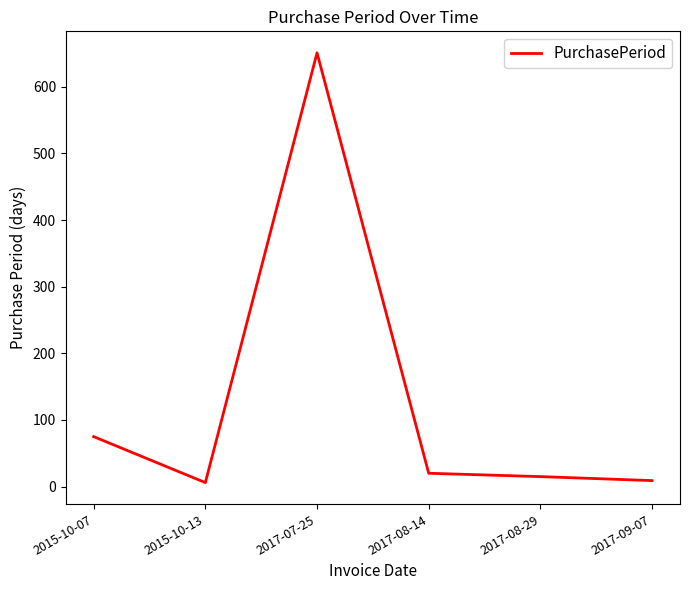

What is the change in value from 2017-08-29 to 2017-09-07?

-6